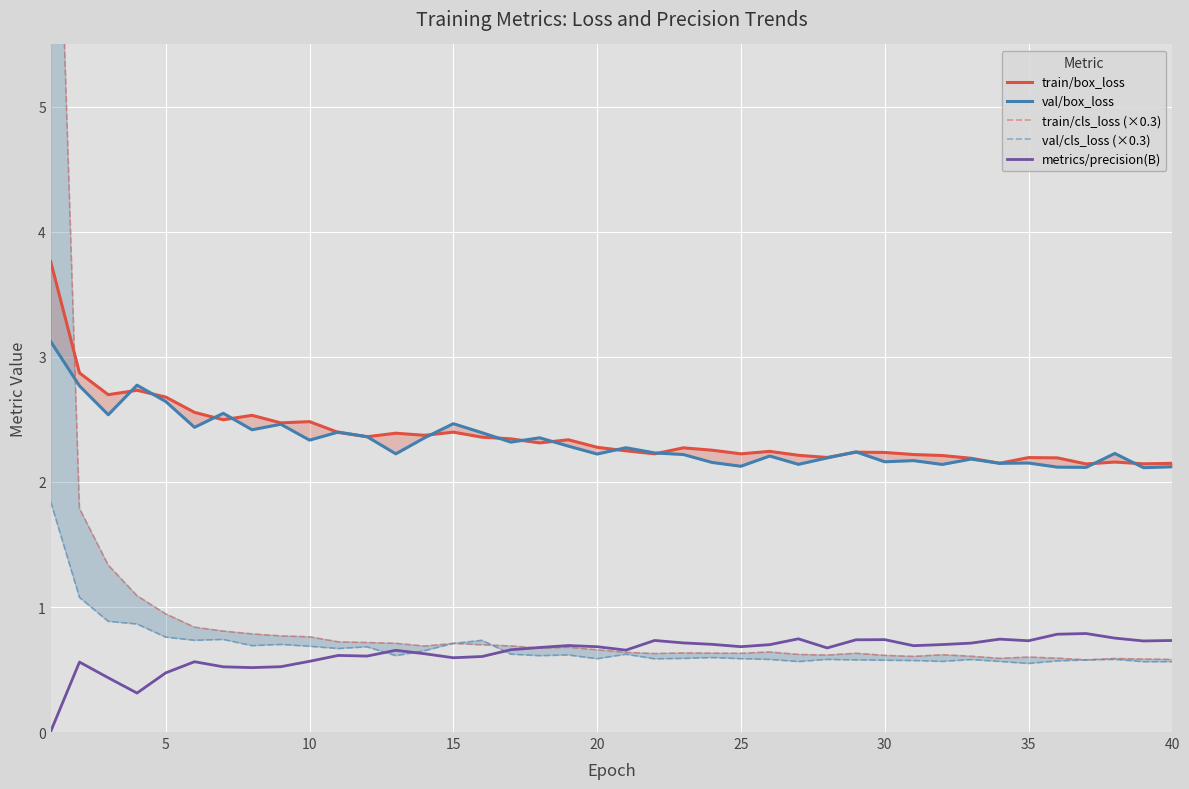

The val/box_loss series shows 1.0 at 15. True or false?

False